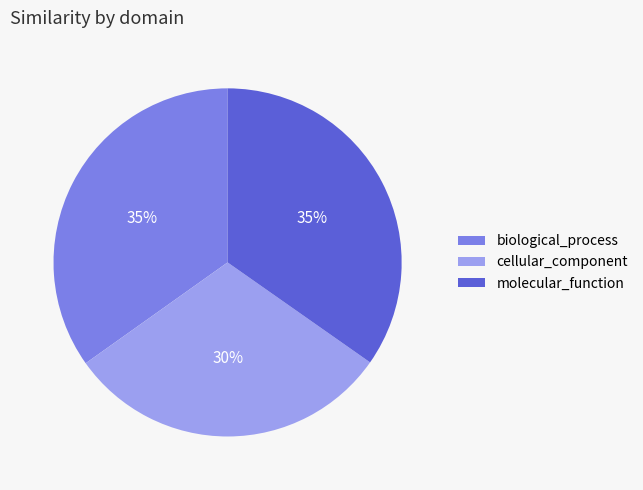

To the nearest percent, what percentage of the pie is molecular_function?

35%